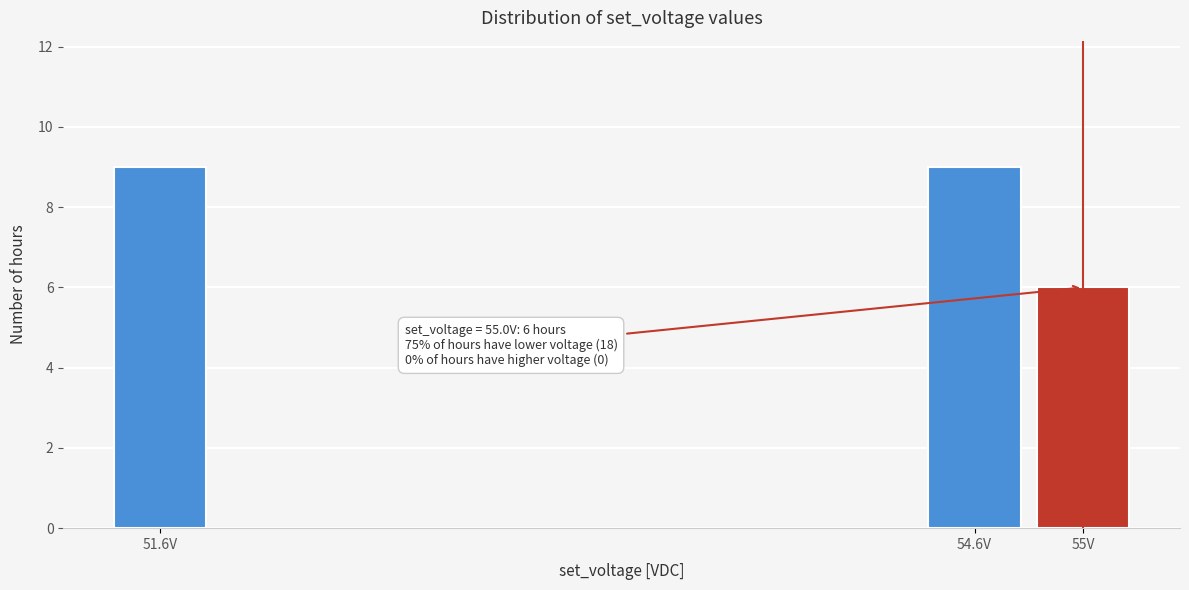

Reading left to right, transcribe all the data shown in this chart.

9	9	6